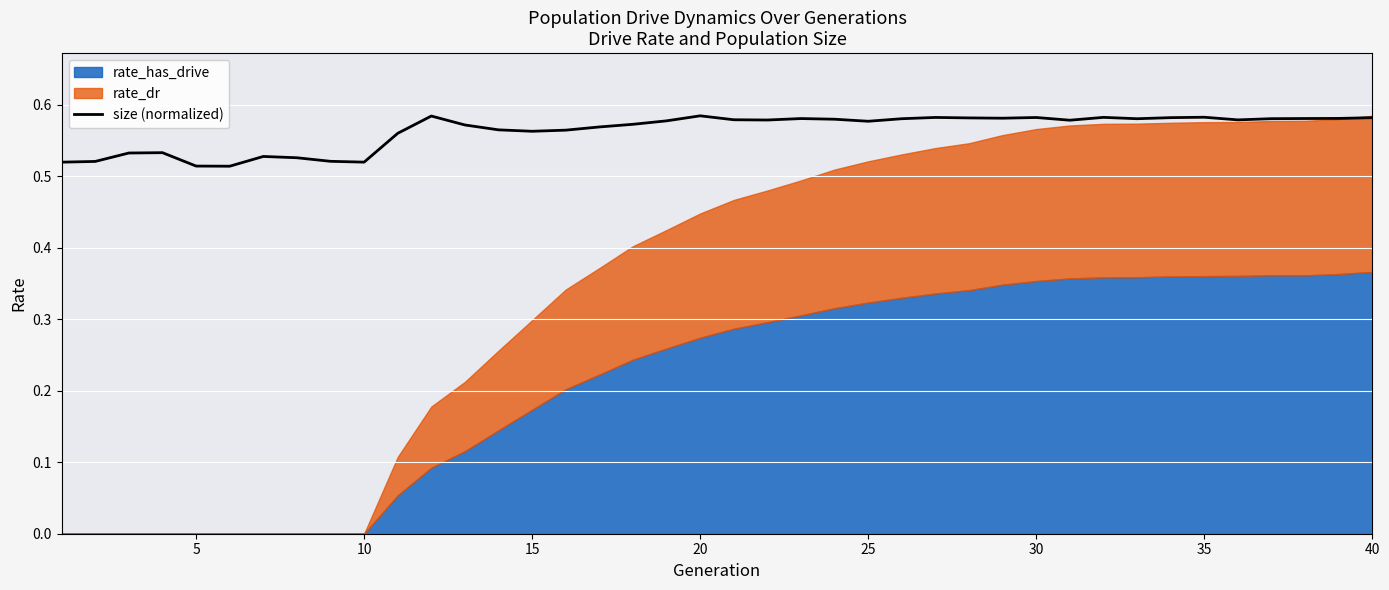

Is it true that the value at 33 is 0.8?

False